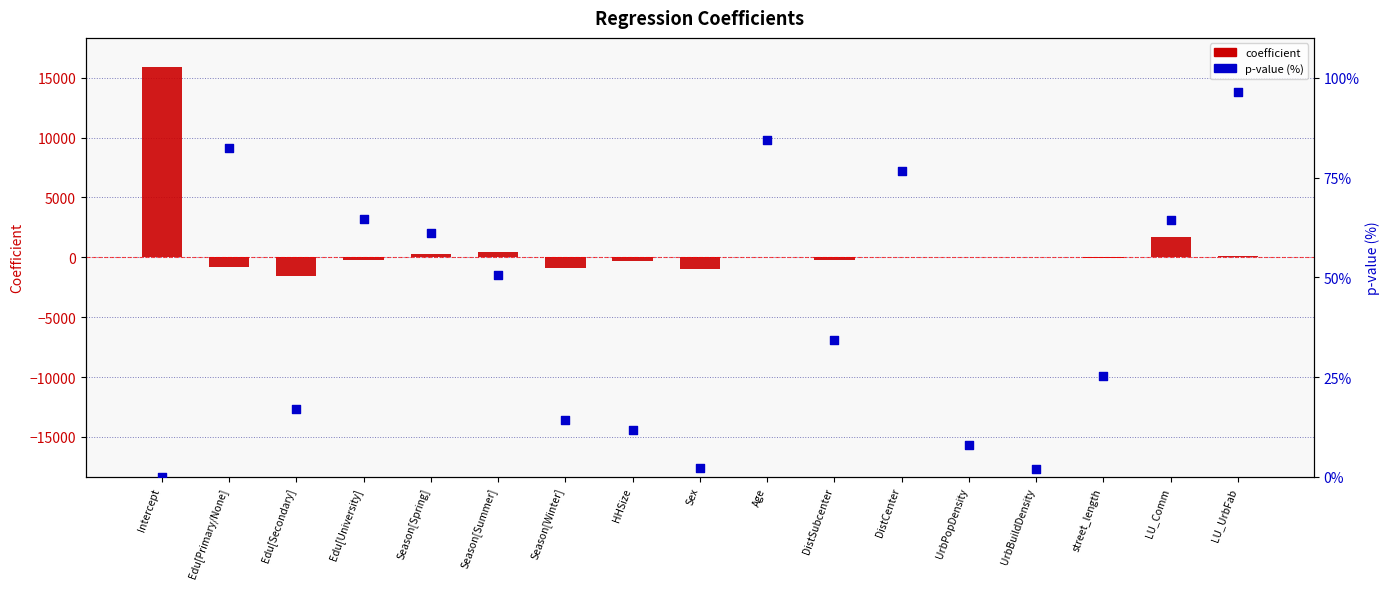

What is the total value across all series at Season[Winter]?

-893.3